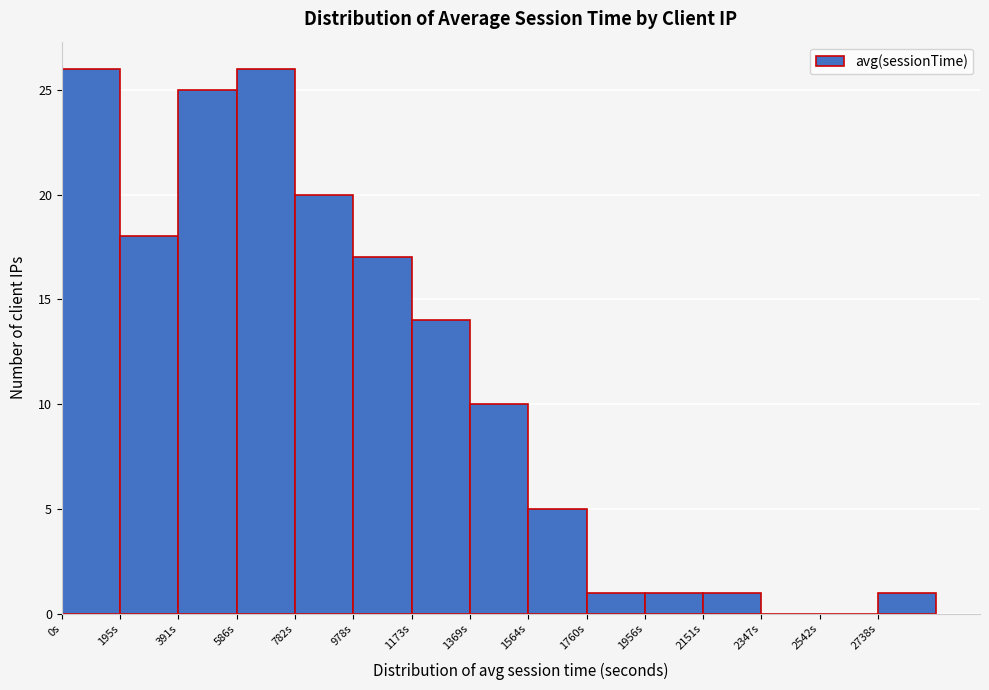

What is the height of the bar covering 780 to 980 on the x-axis? Neither the bar edges nor the heights are printed on the chart, so give them approximately, as read against the axes.

20